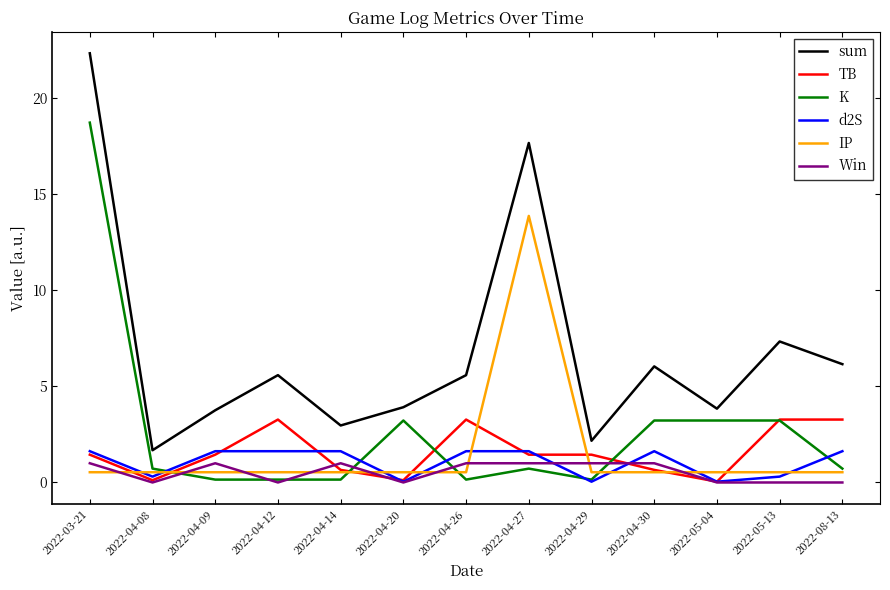

What is the total value across all series at 2022-04-30?

13.1